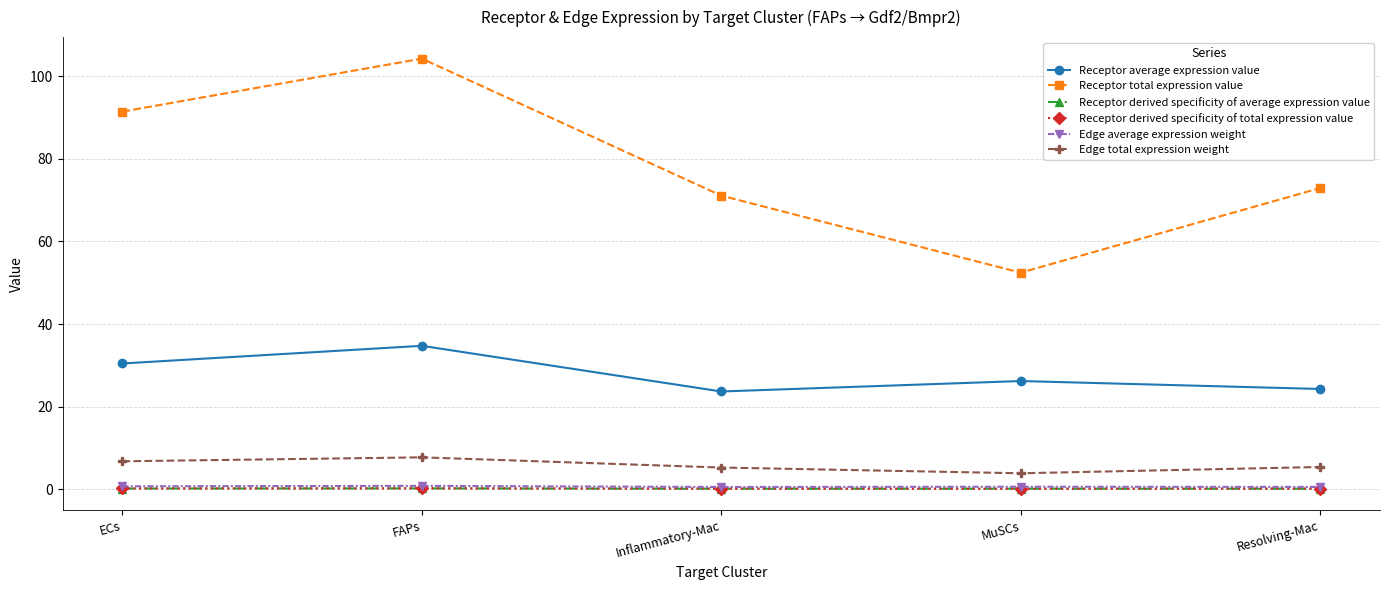

How many lines are shown in the chart?

6